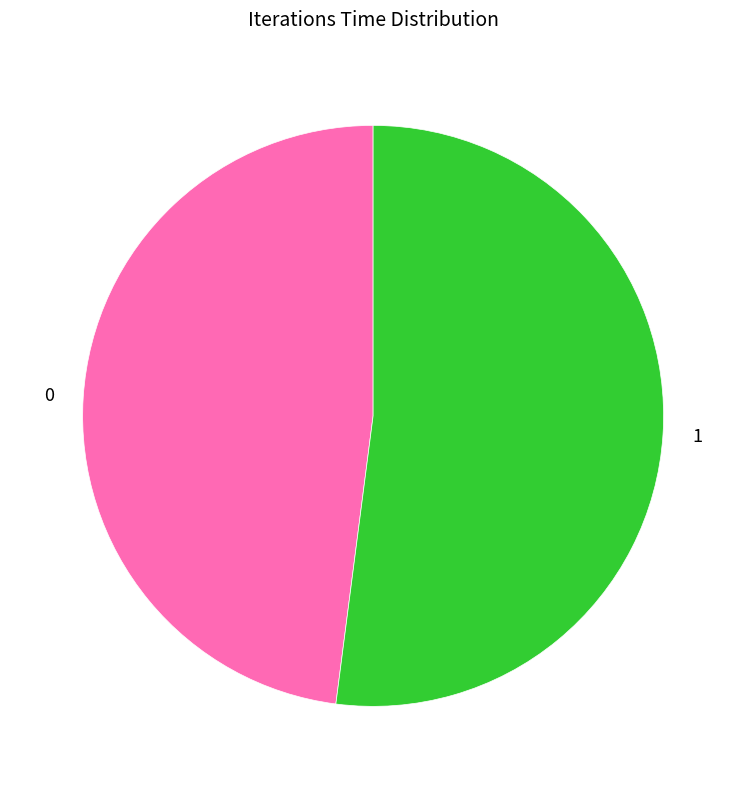

Combined, do 0 and 1 account for over 50%?

Yes